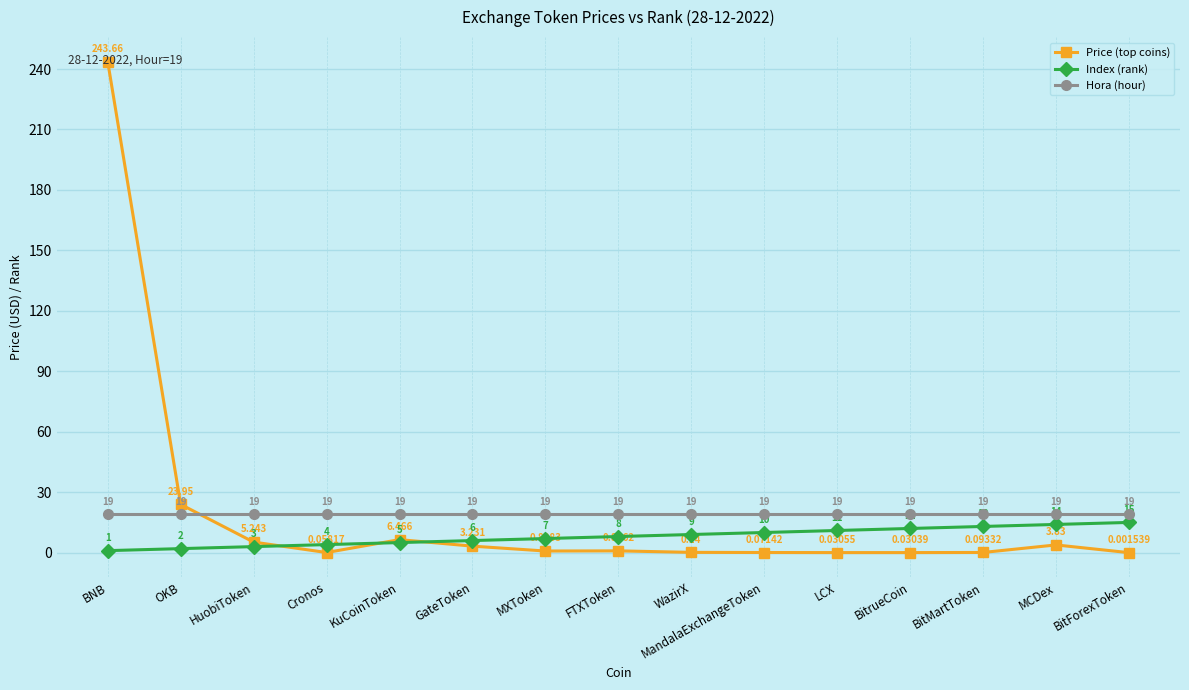

True or false: Index (rank) has more than 1 interior local peaks.

False